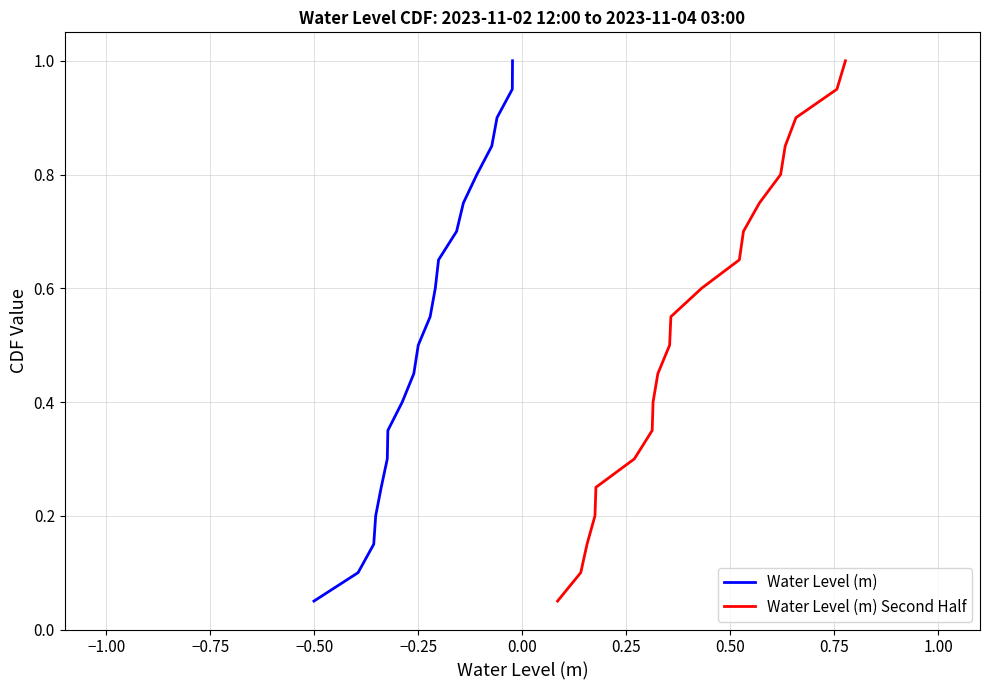

True or false: Water Level (m) Second Half has more than 1 points higher than both neighbors.

False